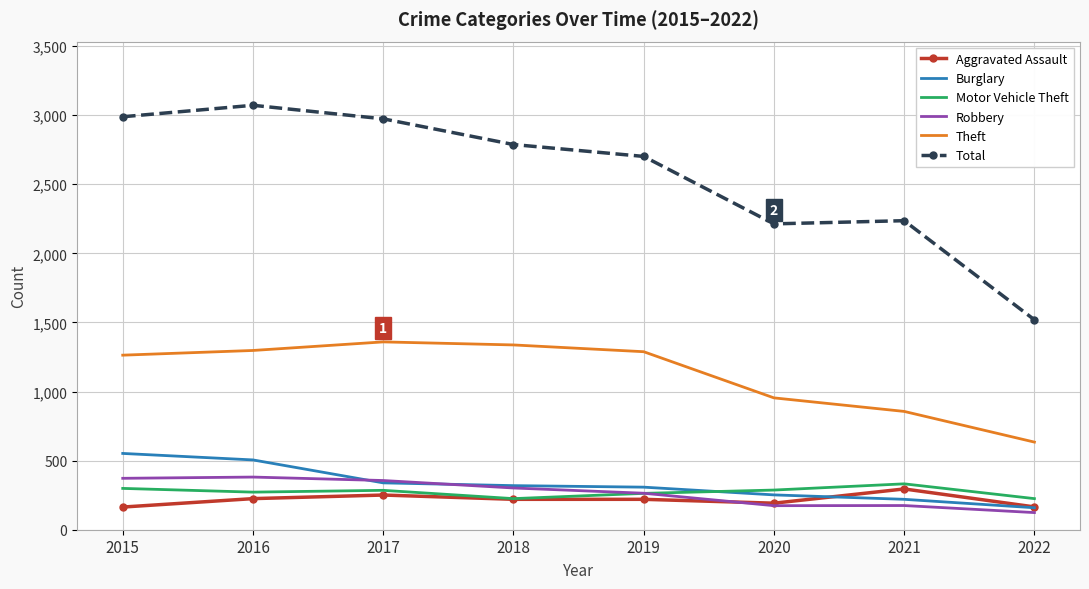

True or false: Theft and Motor Vehicle Theft cross at least once.

False